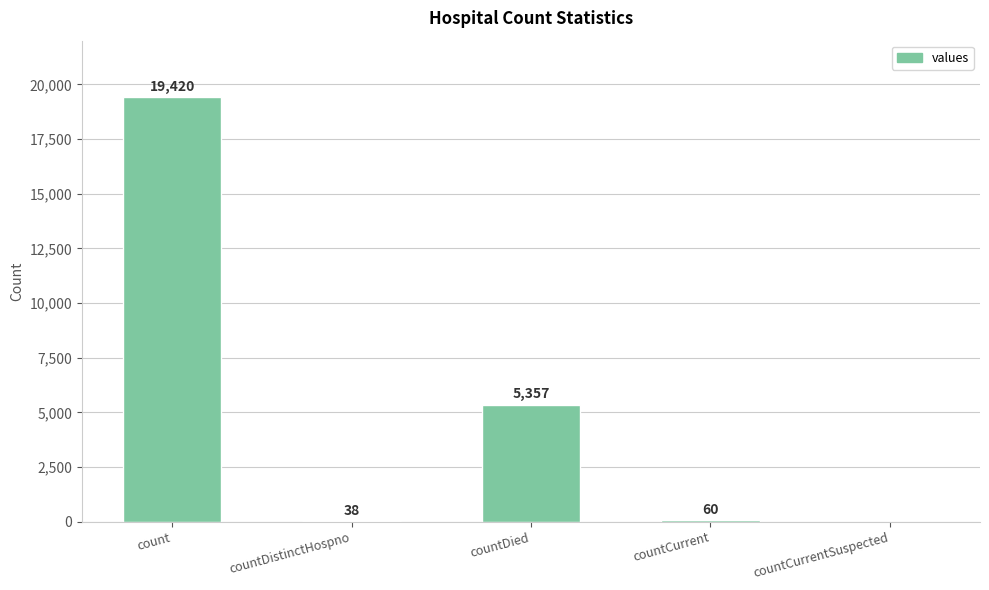

What is the difference between the values at countCurrent and count?

19360